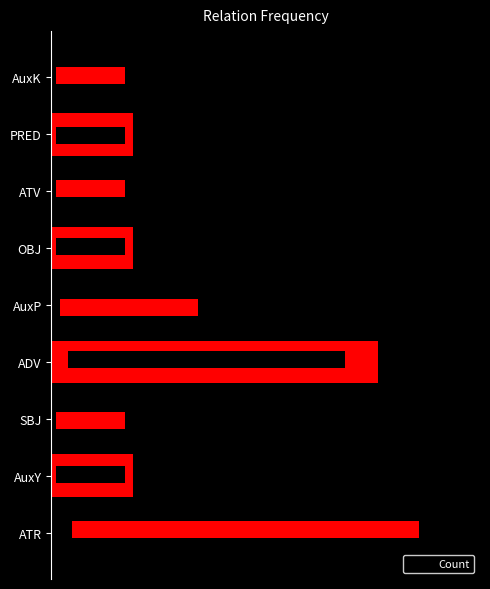

How many bars are there in total?

9